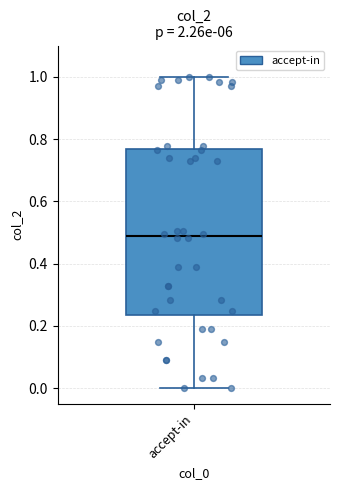

Transcribe this box plot: give where the median line is, the range the box spans, and where the two whiskers end, as read against the y-axis. The values are not printed on the chart, so give them approximately, as read against the axis.

median 0.48, box 0.24 to 0.76, whiskers 0.00 to 1.00